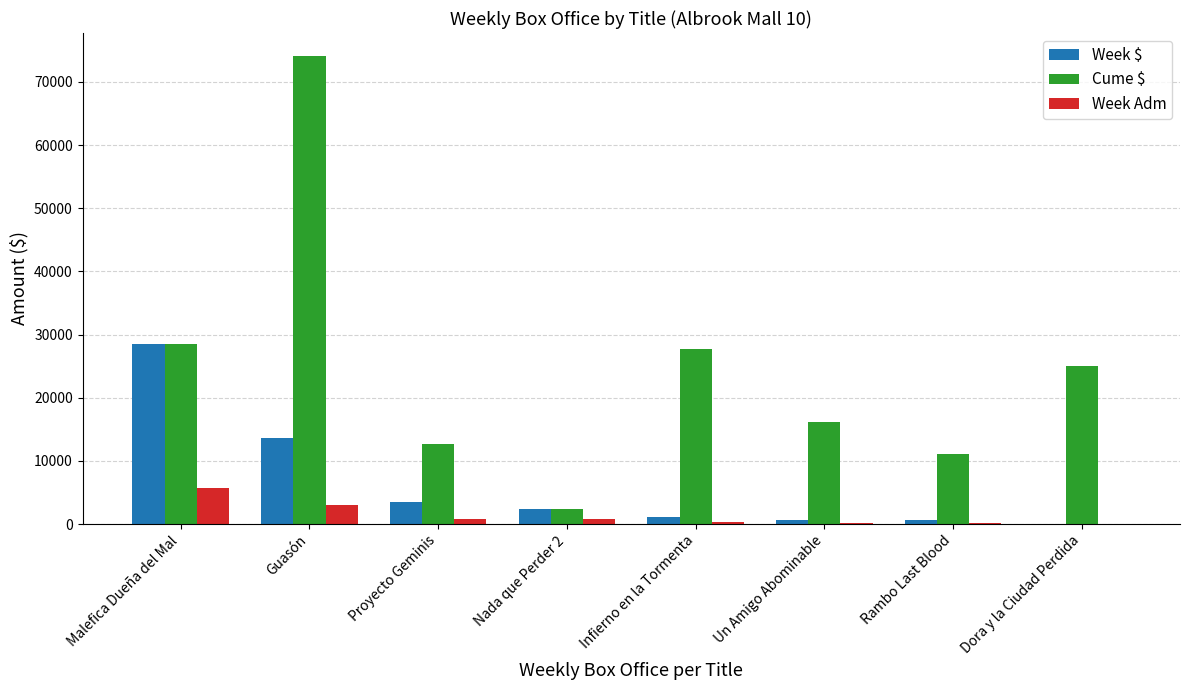

Which label corresponds to the largest value in the chart?

Guasón